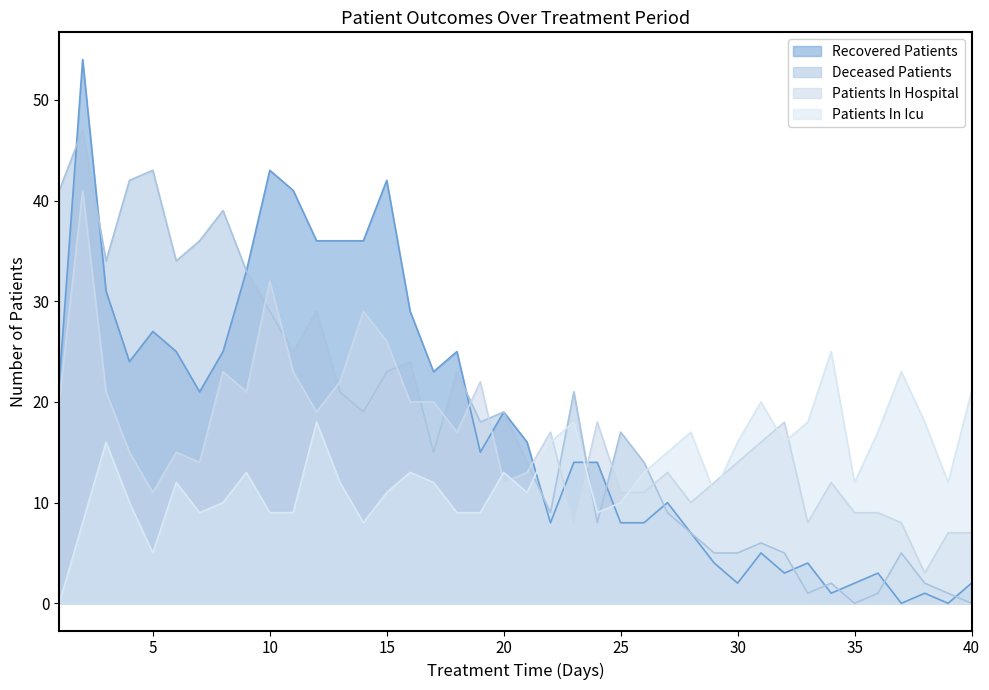

Read the patients_in_hospital value at 15, to the nearest 10.

30